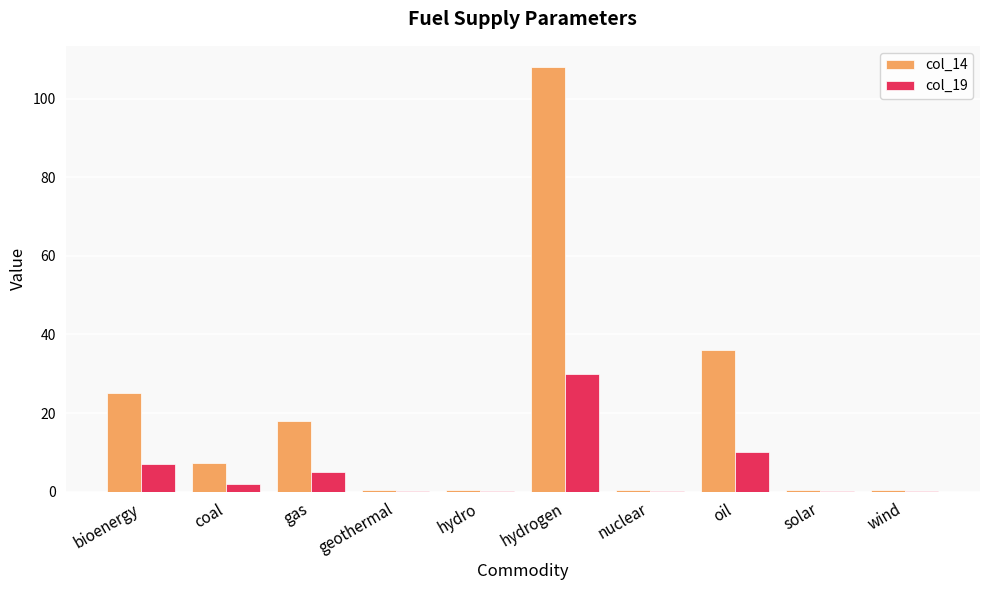

True or false: col_19 has a value of 30.0 at hydrogen.

True